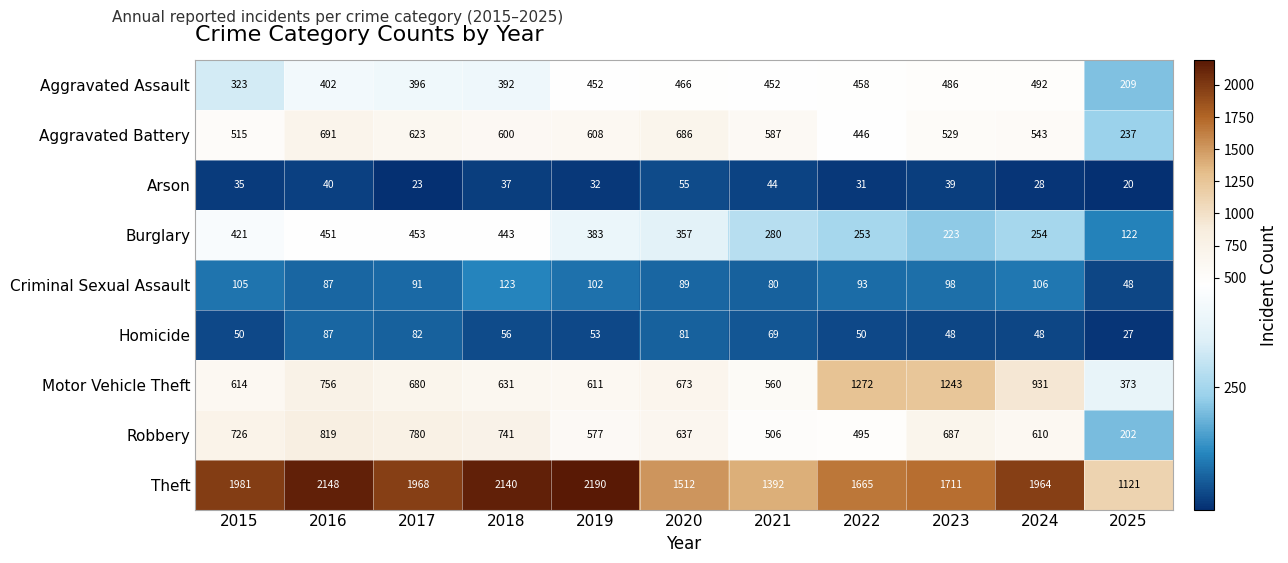

Which series has the widest spread of values?

Theft